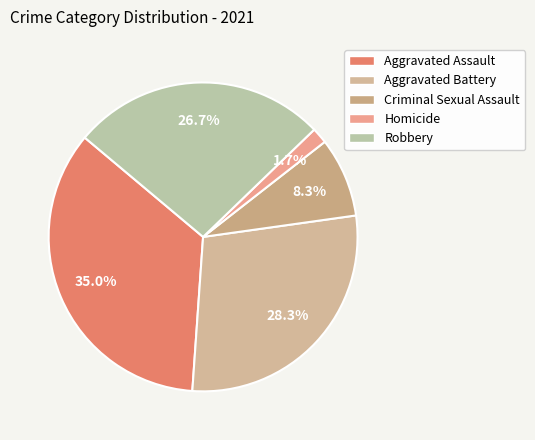

How many slices are in this pie chart?

5